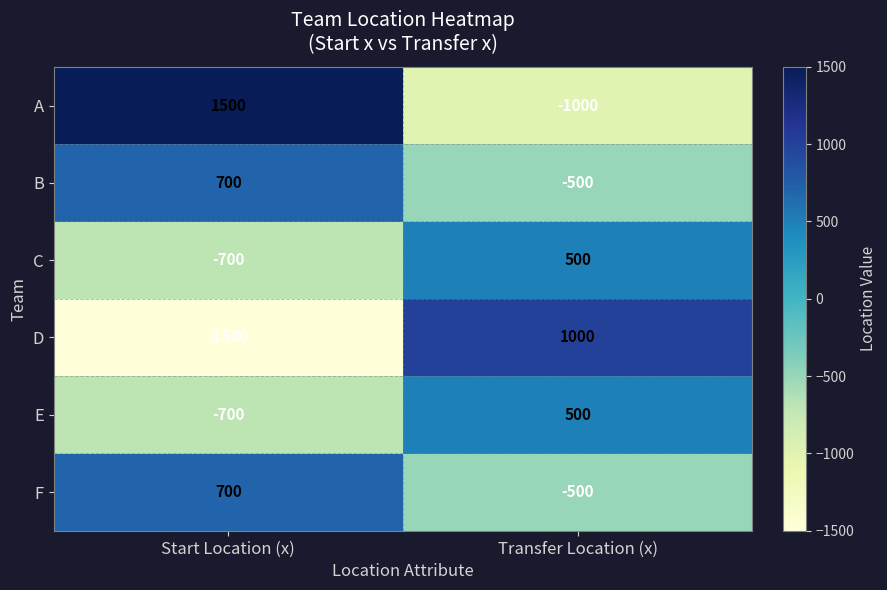

Reading right to left, what are all the values shown in this chart?

A: -1000	1500
B: -500	700
C: 500	-700
D: 1000	-1500
E: 500	-700
F: -500	700